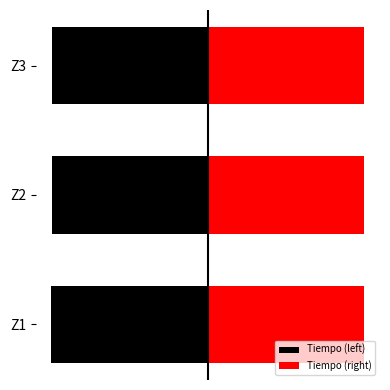

What is the value of the Tiempo (left) bar at the 2nd from the left?

-276.1